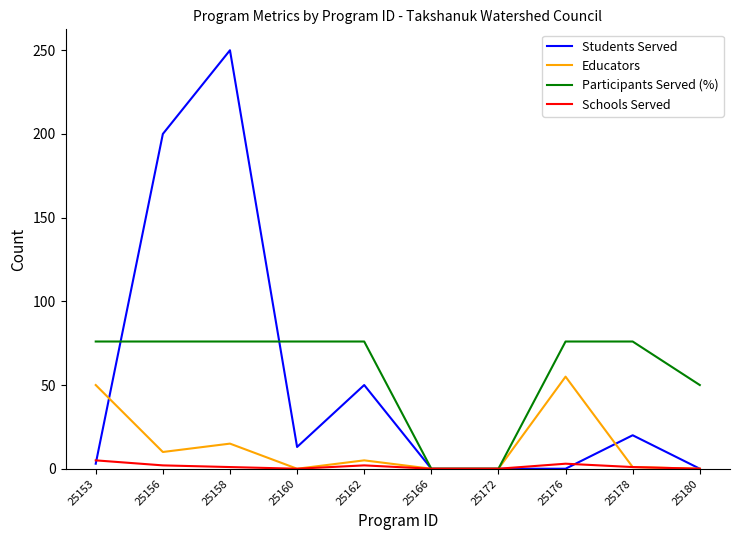

Is the value of Participants Served (%) at 25160 greater than the value of Educators at 25172?

Yes